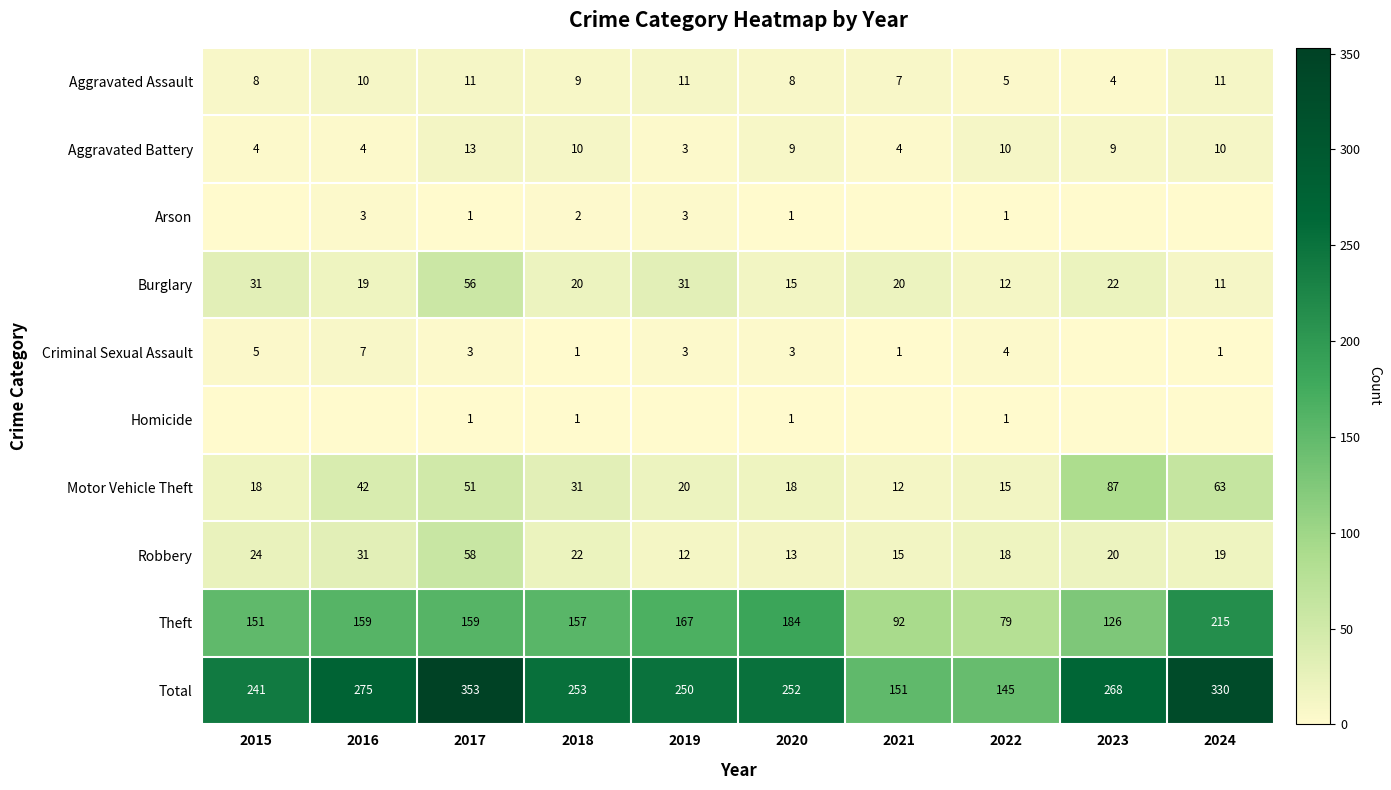

What is the spread (max minus min) of values at 2020?

251